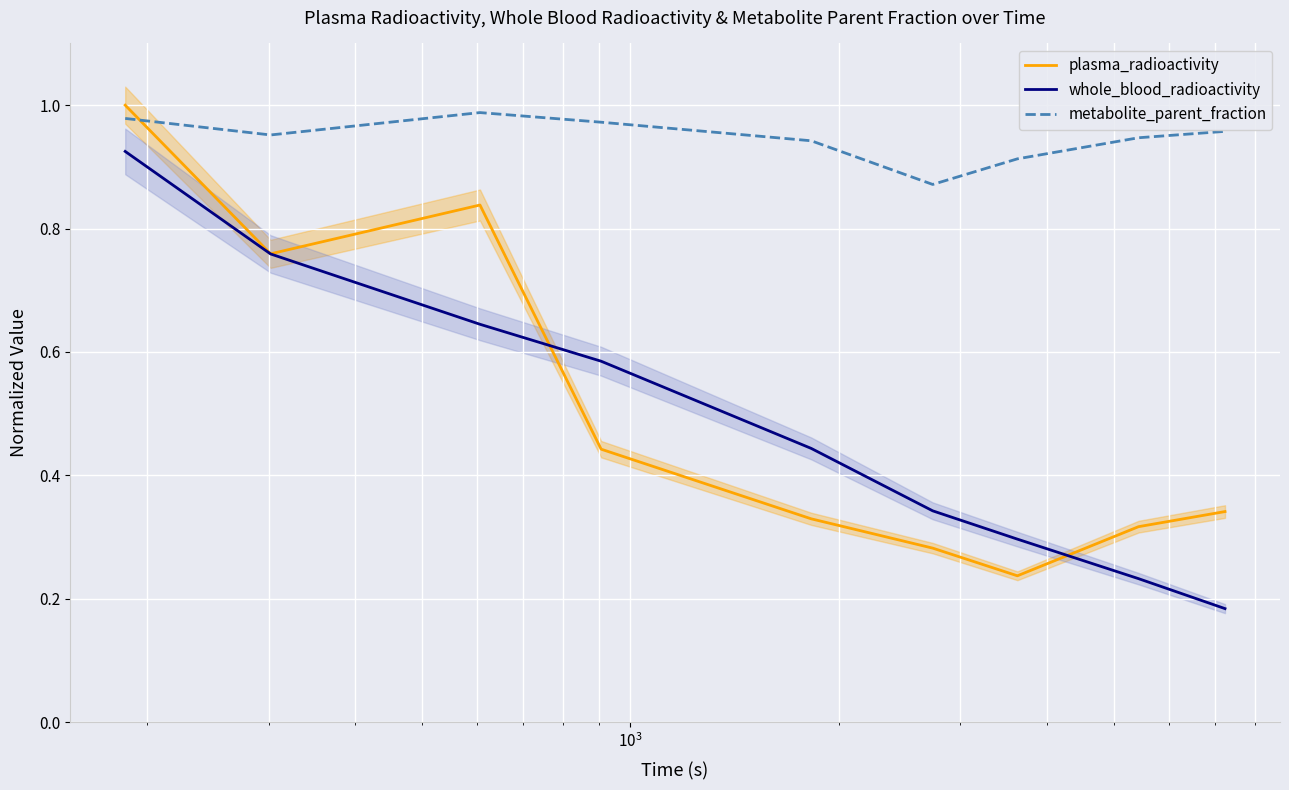

Which series ends up on top after the final intersection of plasma_radioactivity and metabolite_parent_fraction?

metabolite_parent_fraction